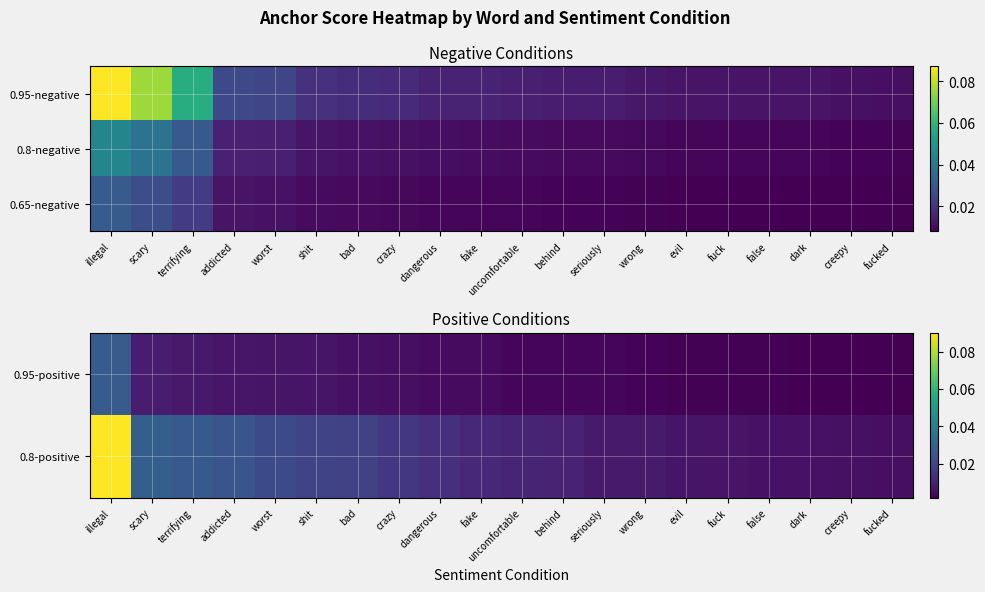

True or false: 0.8-positive has a value of 0.0 at crazy.

True